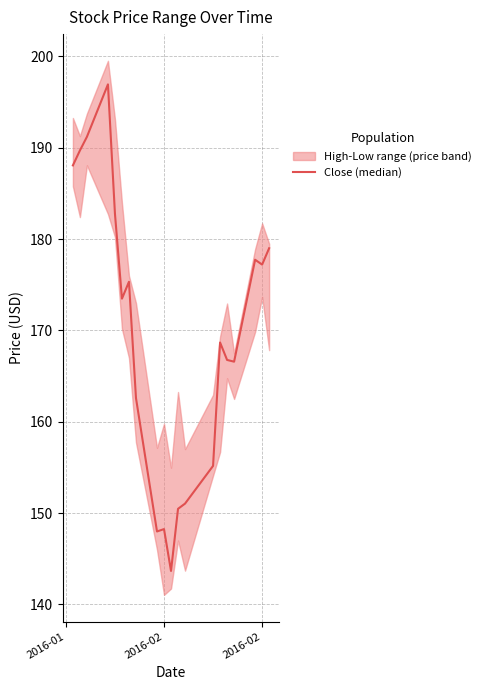

Is this an area chart (filled region under the line)?

No